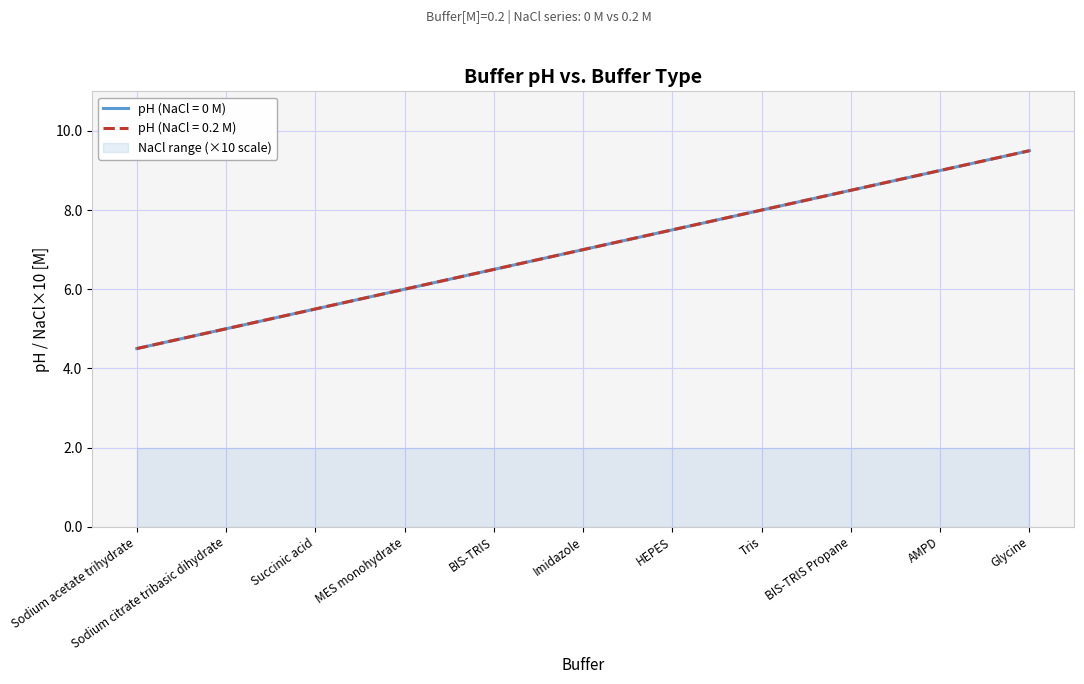

What is the value of the 6th point from the left?

7.0